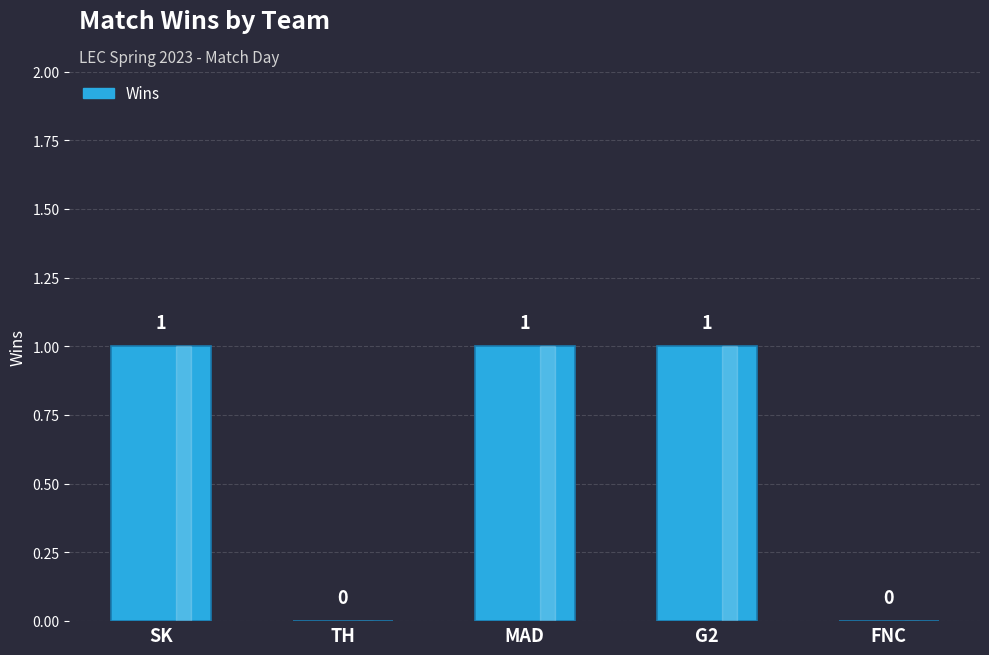

How many values are between 0 and 1?

5